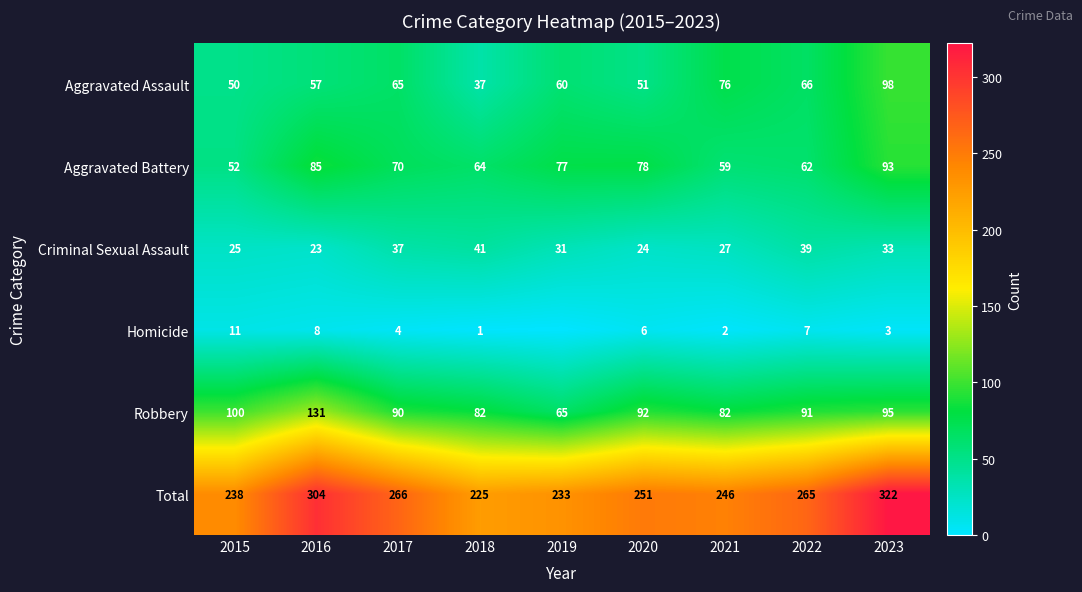

What is the lowest value of the Robbery series?

65